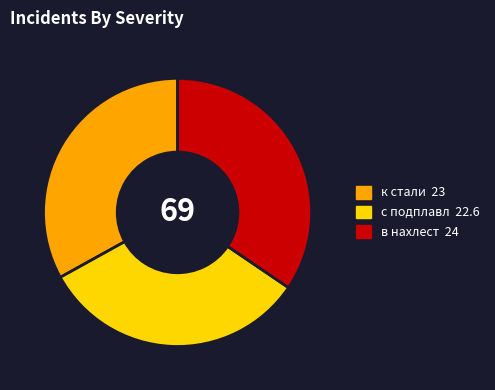

Is there any slice that represents more than half of the pie?

No